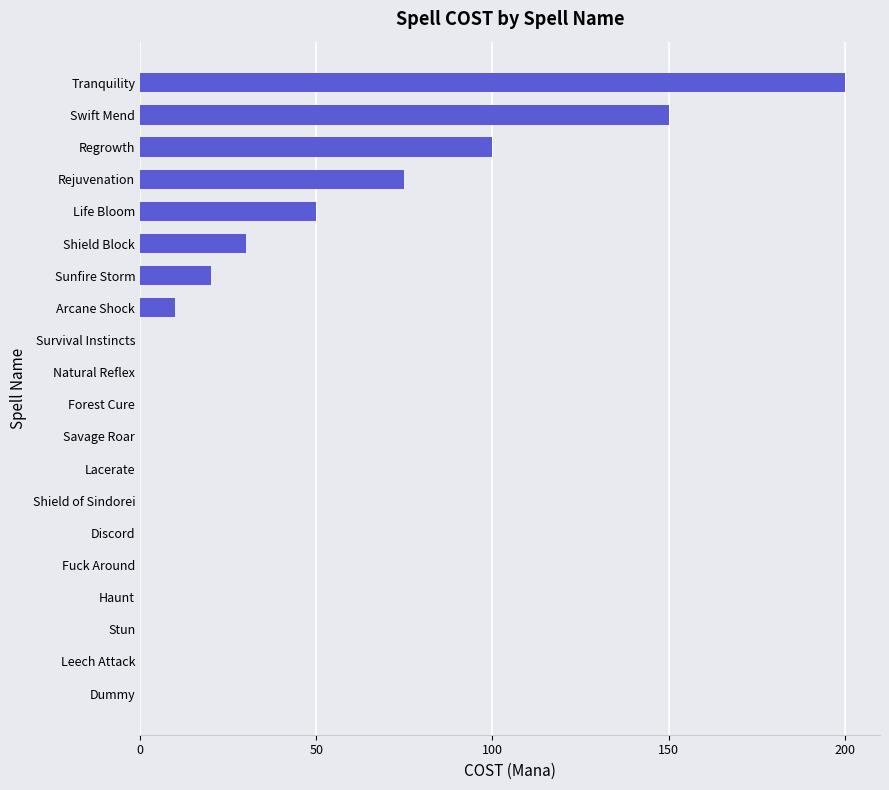

What is the change in value from Fuck Around to Rejuvenation?

+75